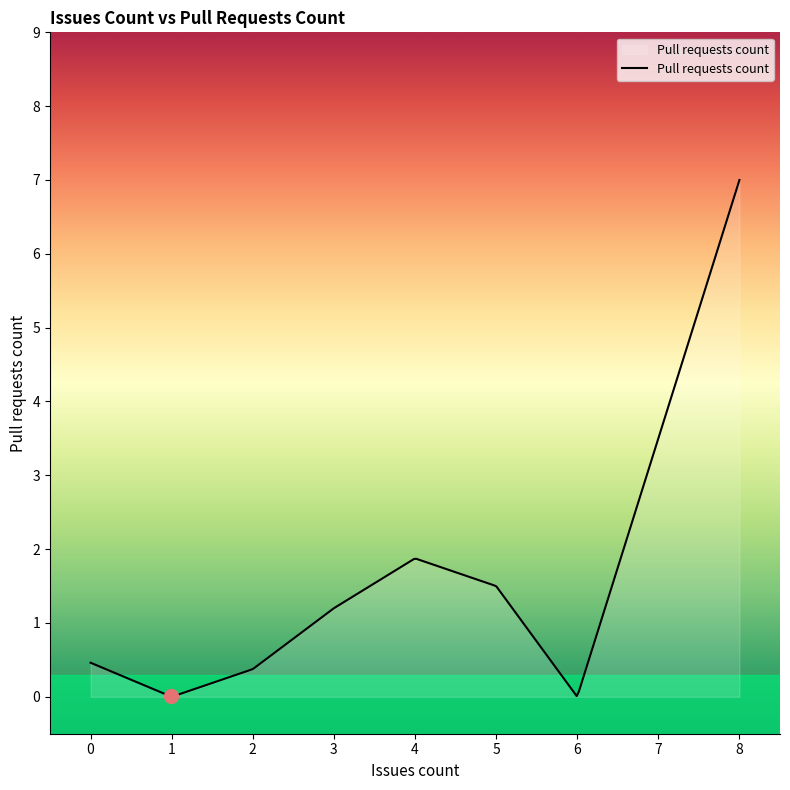

What is the difference between the maximum and second lowest values?

7.0